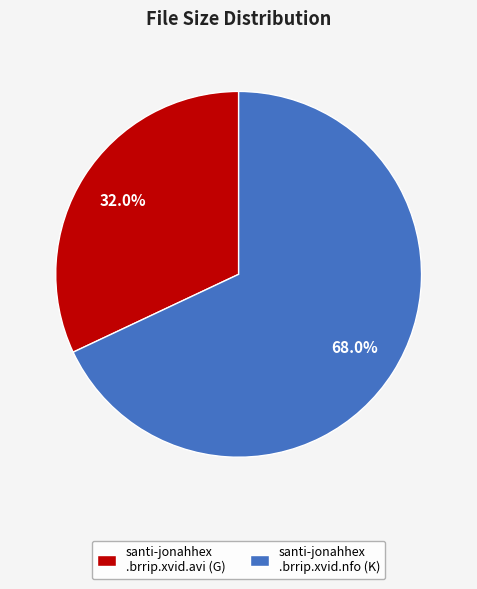

Approximately how many times larger is the value at santi-jonahhex .brrip.xvid.avi (G) compared to santi-jonahhex .brrip.xvid.nfo (K)?

0.5